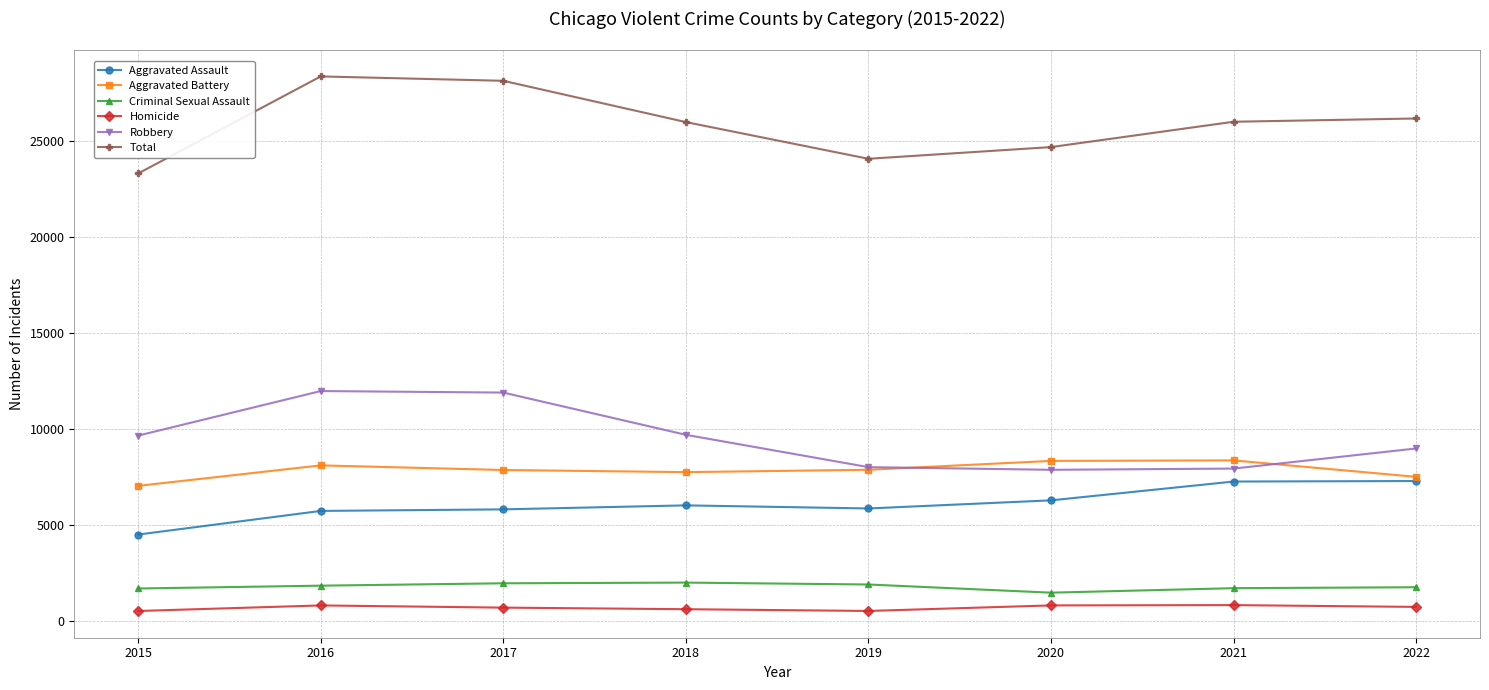

Is the value of Aggravated Battery at 2017 greater than the value of Total at 2018?

No